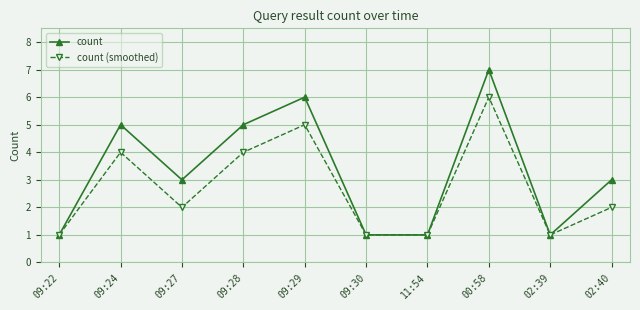

Read the count (smoothed) value at 09:27.

2